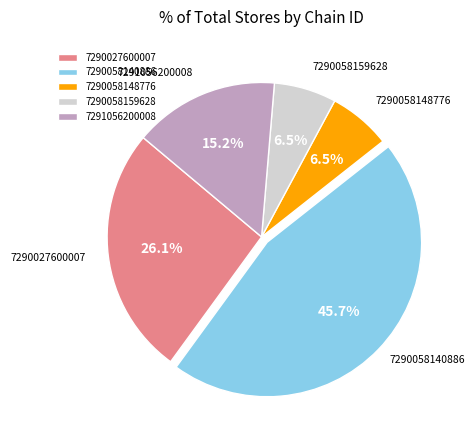

Approximately how many times larger is the value at 7290058148776 compared to 7291056200008?

0.4